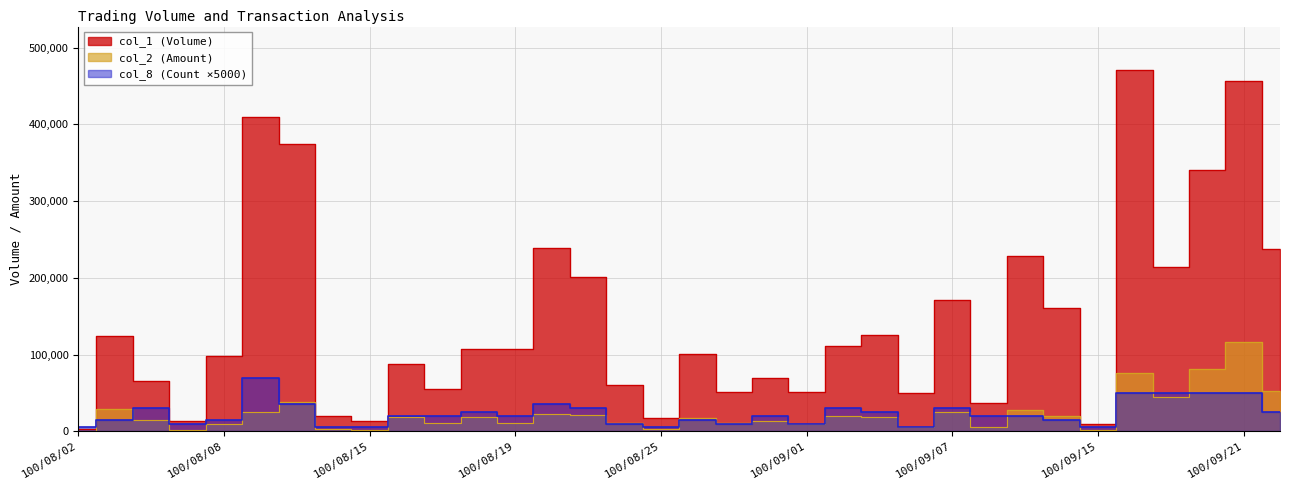

How many categories are shown in the chart?

34